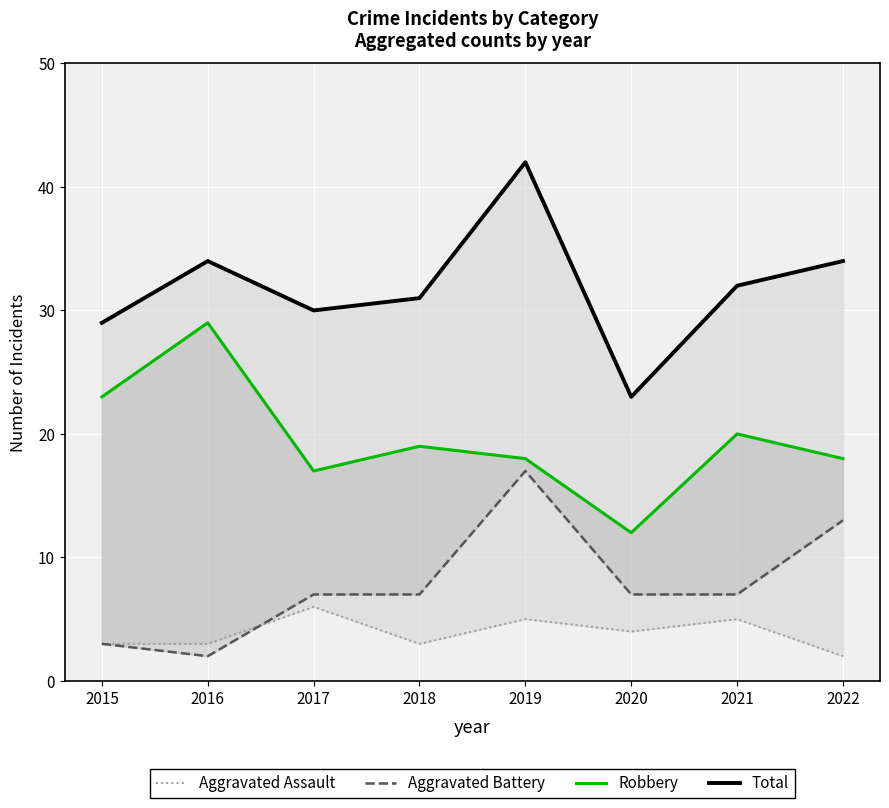

What is the sum of all Robbery values?

156